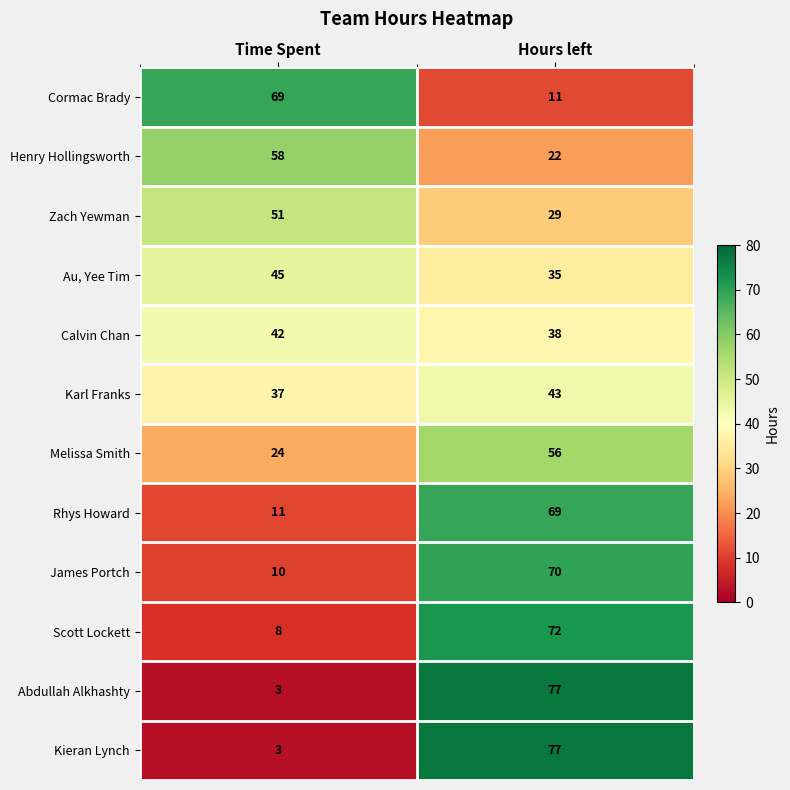

What is the average value of the Abdullah Alkhashty series?

40